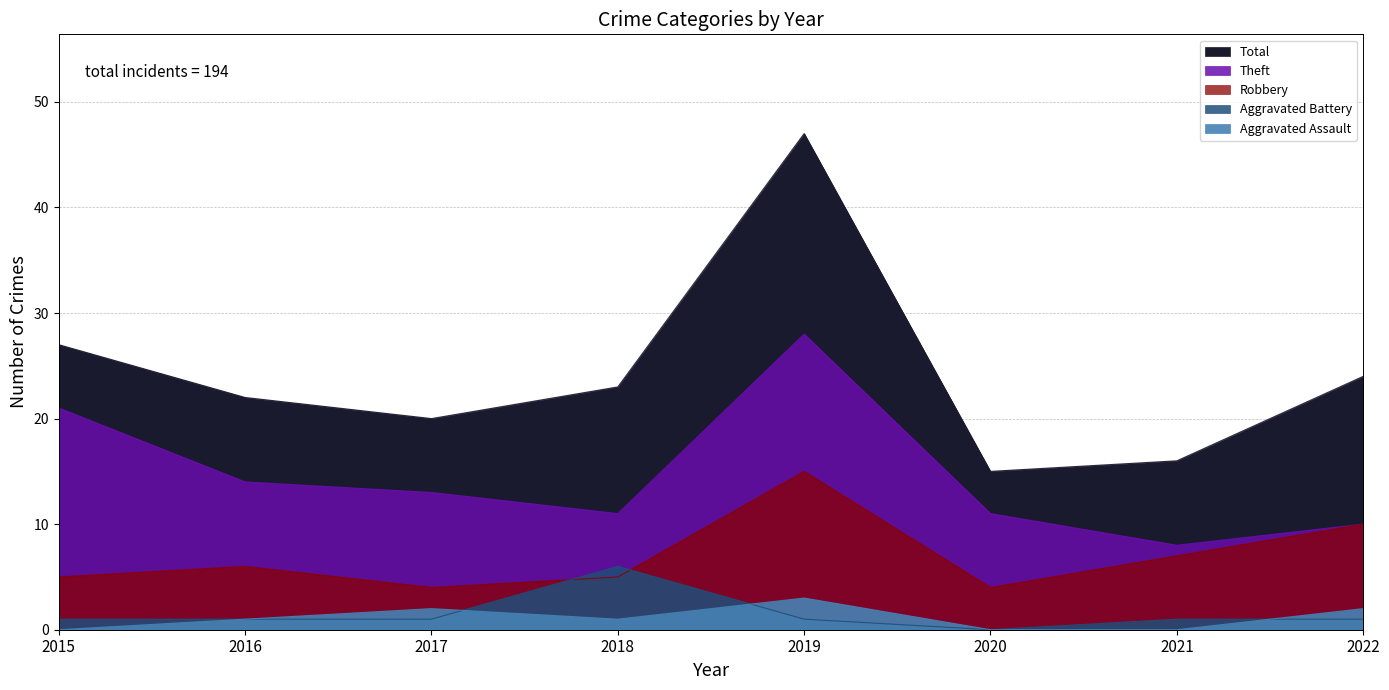

At which category is the sum across all series the highest?

2019